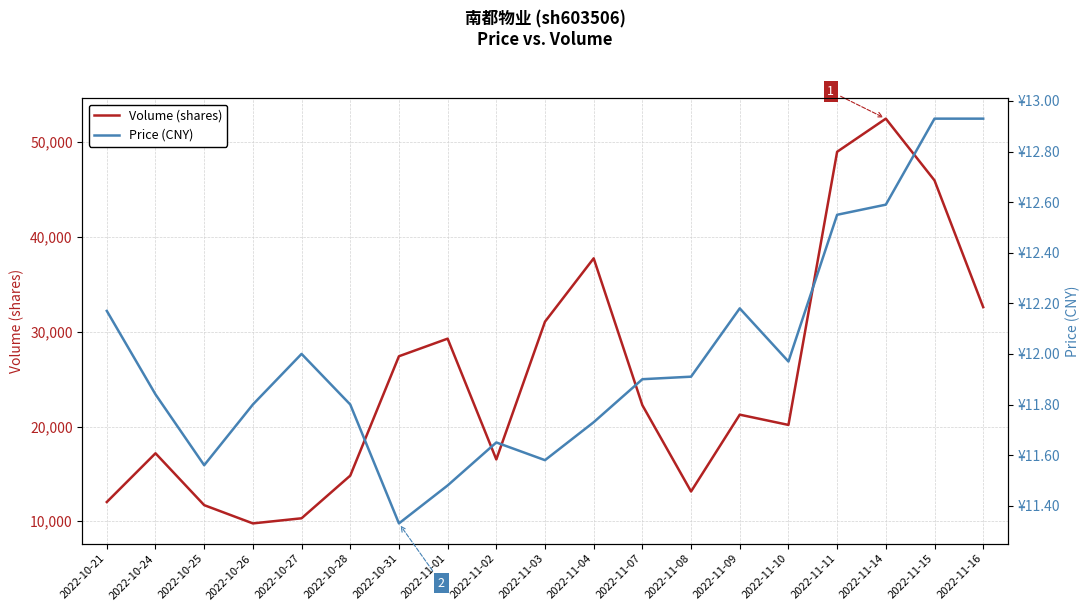

Which label corresponds to the largest value in the chart?

2022-11-14